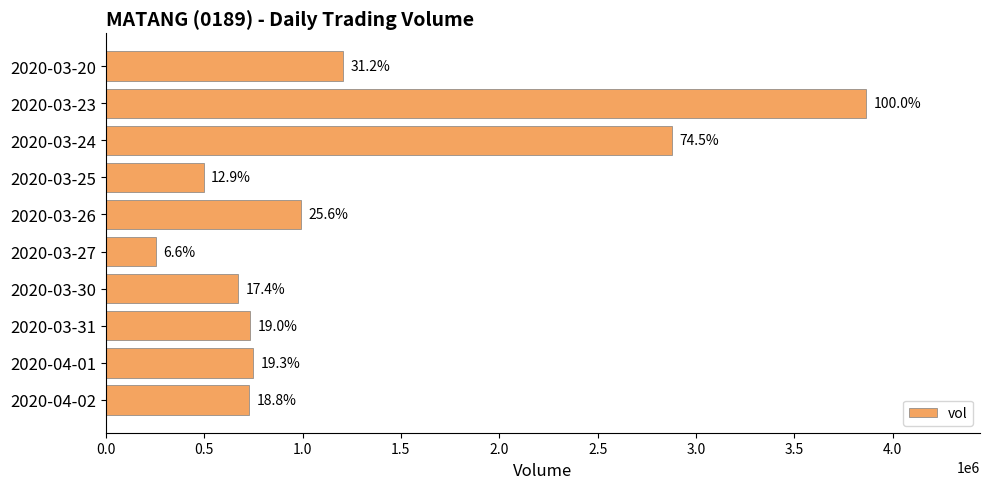

Are the bars horizontal?

Yes